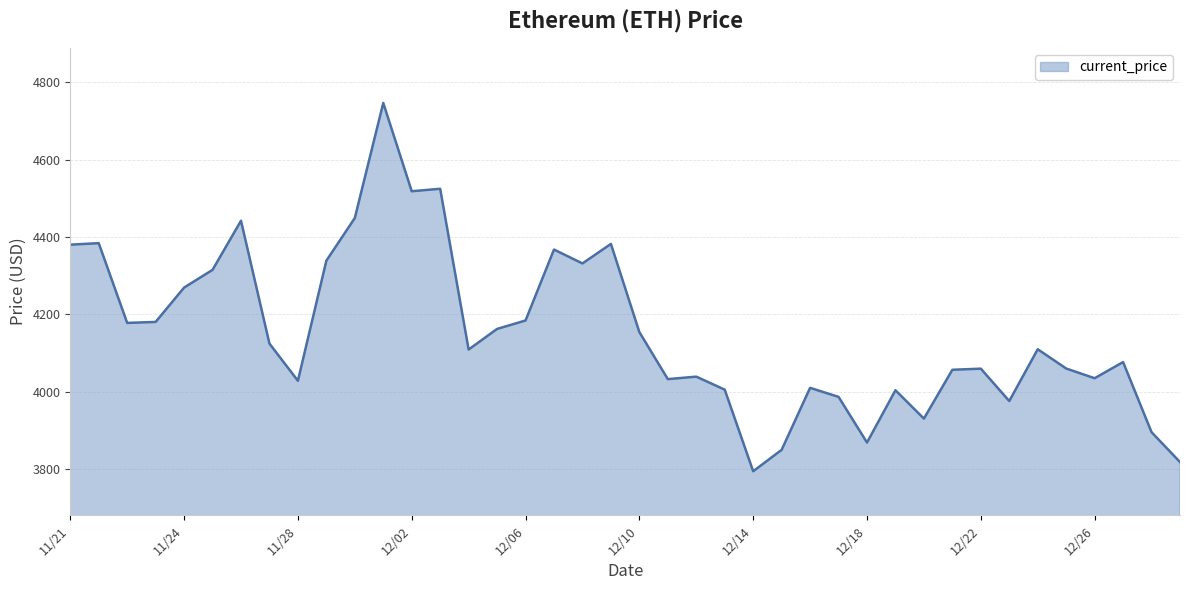

What is the maximum value shown in the chart?

4746.4